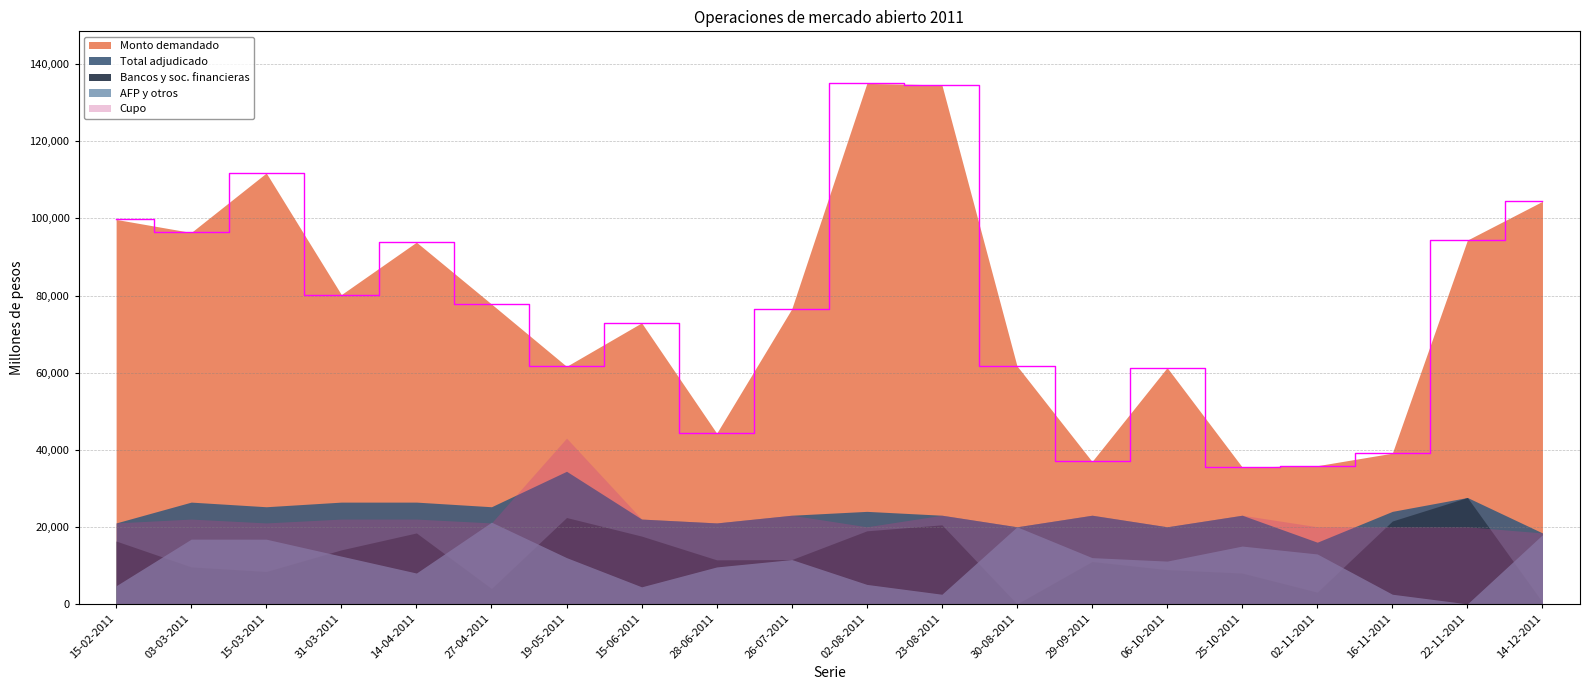

What is the difference between the Monto demandado values at 16-11-2011 and 02-08-2011?

95950